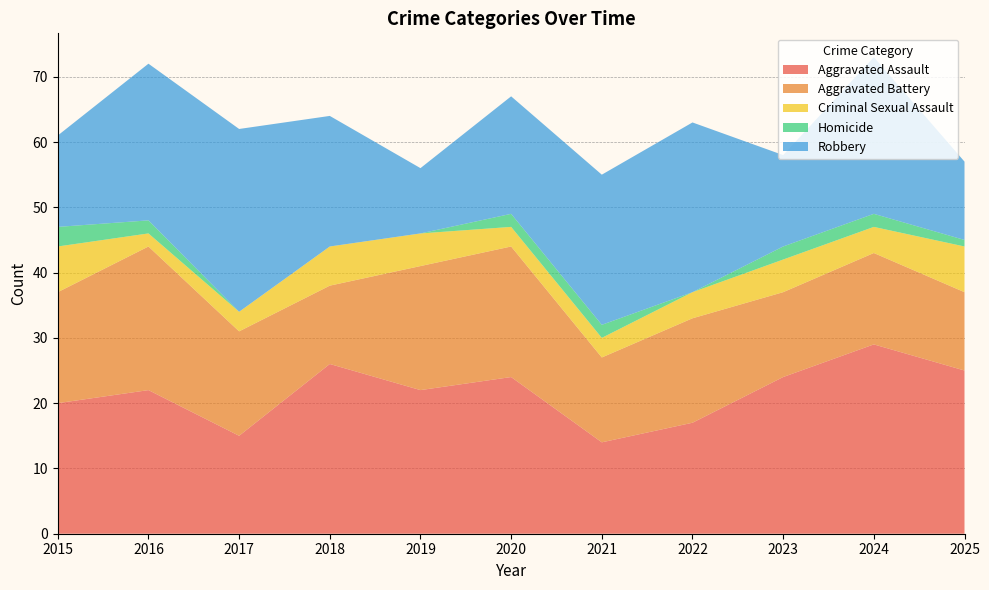

Reading left to right, list all the values displayed in this chart.

Aggravated Assault: 20	22	15	26	22	24	14	17	24	29	25
Aggravated Battery: 17	22	16	12	19	20	13	16	13	14	12
Criminal Sexual Assault: 7	2	3	6	5	3	3	4	5	4	7
Homicide: 3	2	0	0	0	2	2	0	2	2	1
Robbery: 14	24	28	20	10	18	23	26	14	24	12